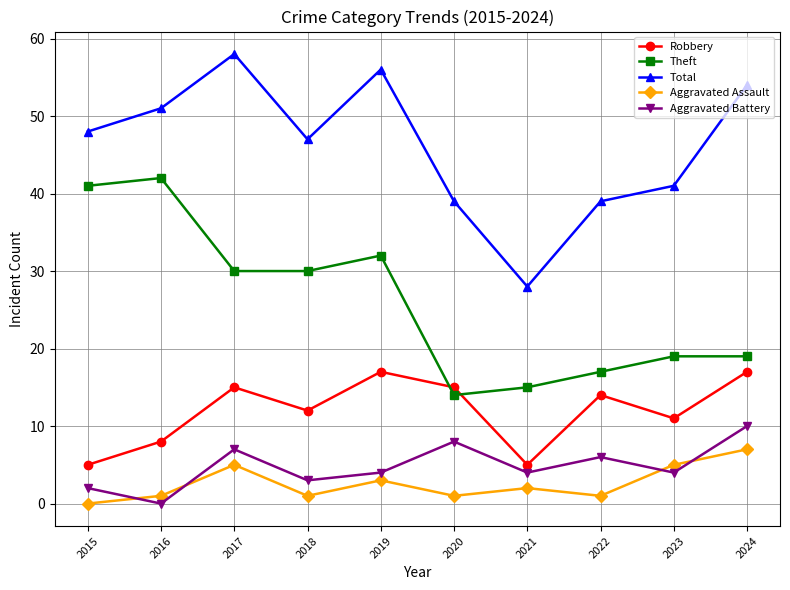

Where is the first local maximum for Aggravated Assault?

2017